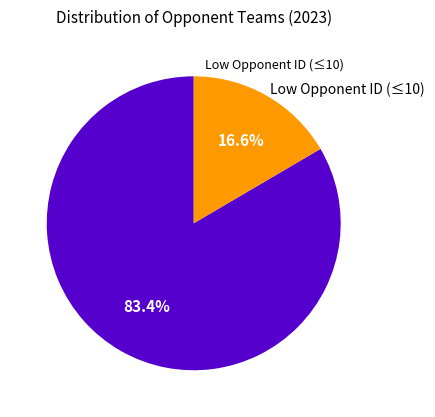

Is there any slice that represents more than half of the pie?

Yes